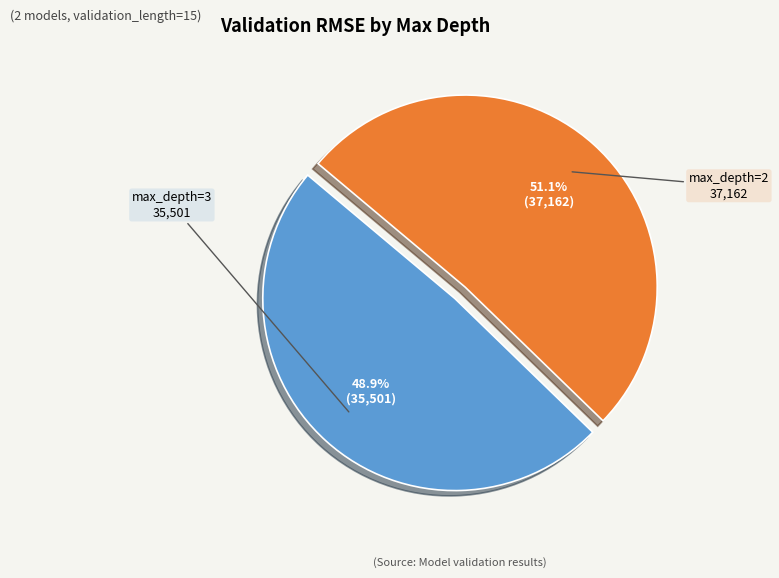

Does any single category account for the majority?

Yes